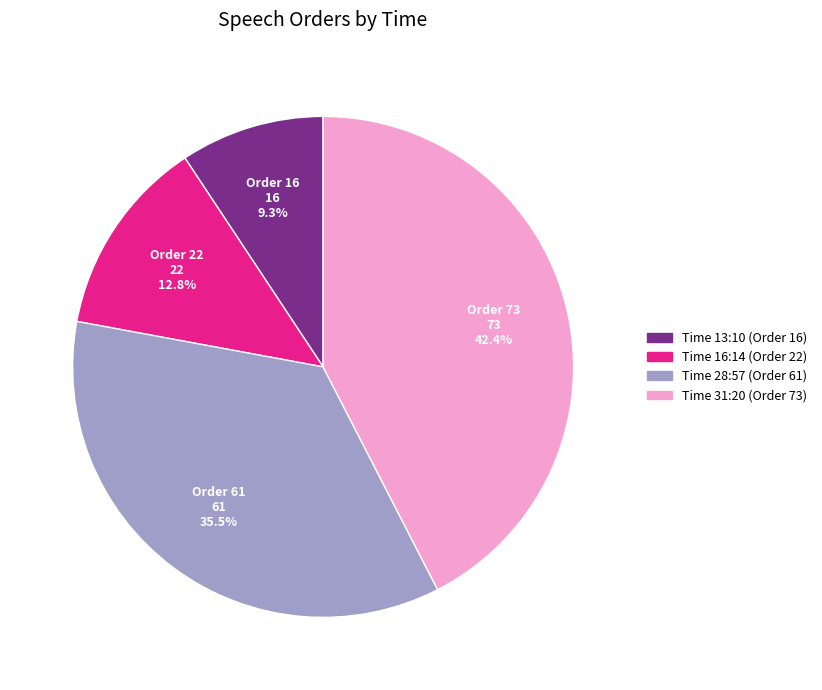

Is there any slice that represents more than half of the pie?

No